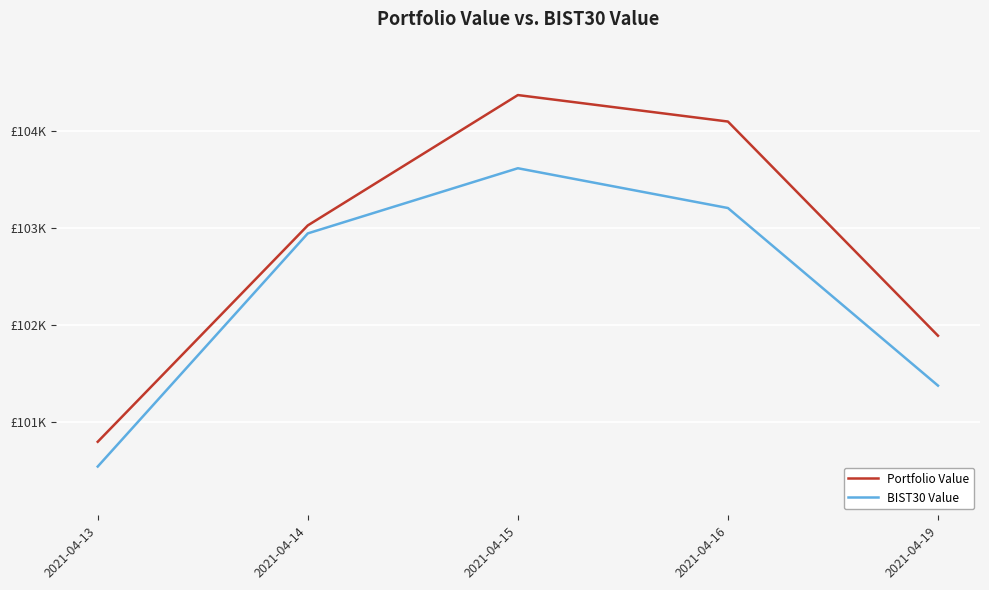

True or false: Portfolio Value has a value of 46219.0 at 2021-04-14.

False